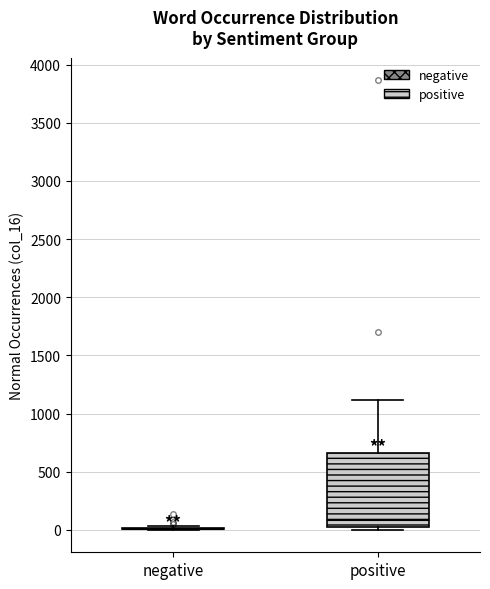

Which box is the tallest, from its lower edge to its upper edge?

positive